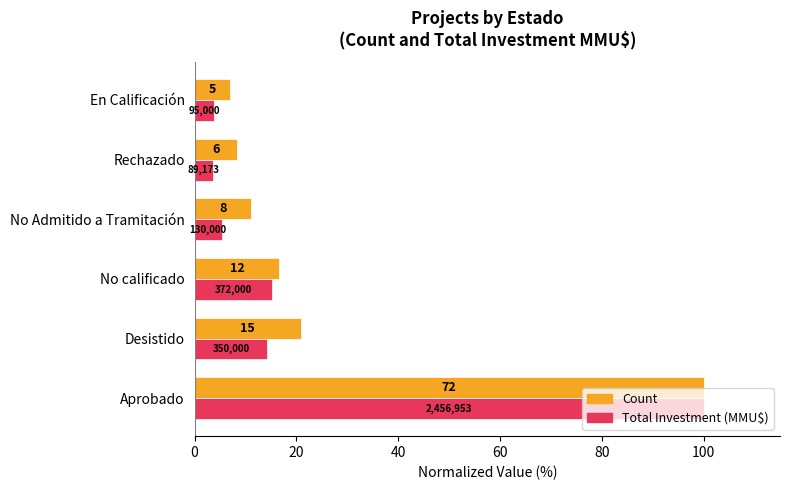

What is the highest value of the Total Investment (MMU$) series?

100.0